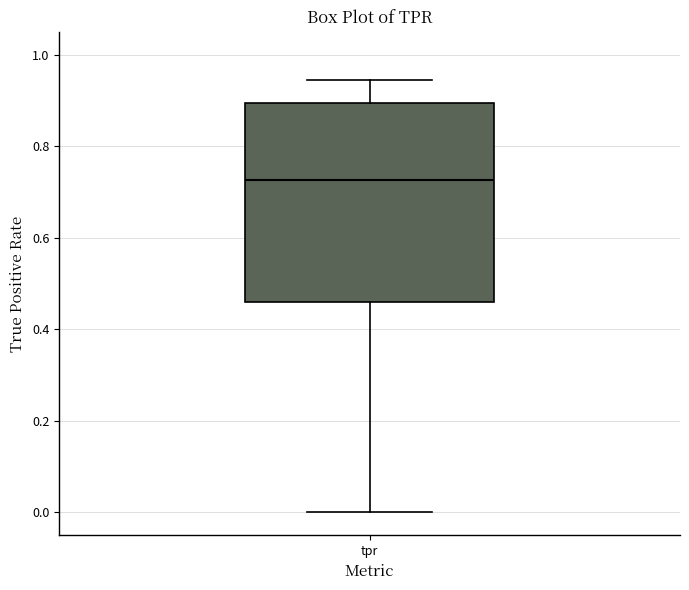

Transcribe this box plot: give where the median line is, the range the box spans, and where the two whiskers end, as read against the y-axis. The values are not printed on the chart, so give them approximately, as read against the axis.

median 0.72, box 0.46 to 0.90, whiskers 0.00 to 0.94